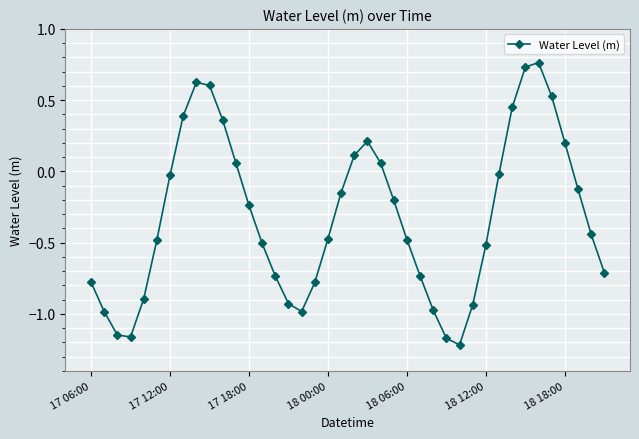

What is the average value?

-0.3